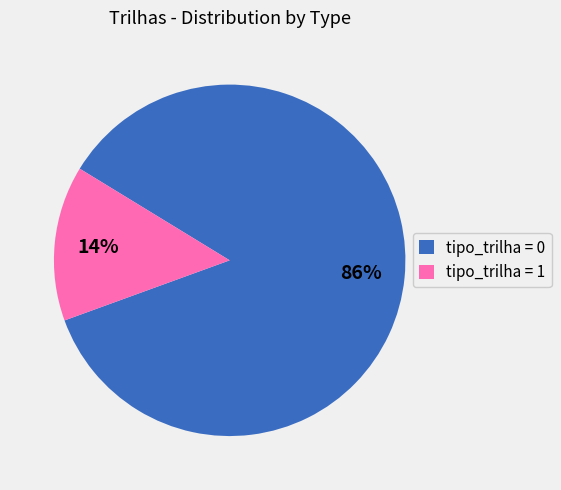

Which has a higher value, tipo_trilha = 1 or tipo_trilha = 0?

tipo_trilha = 0